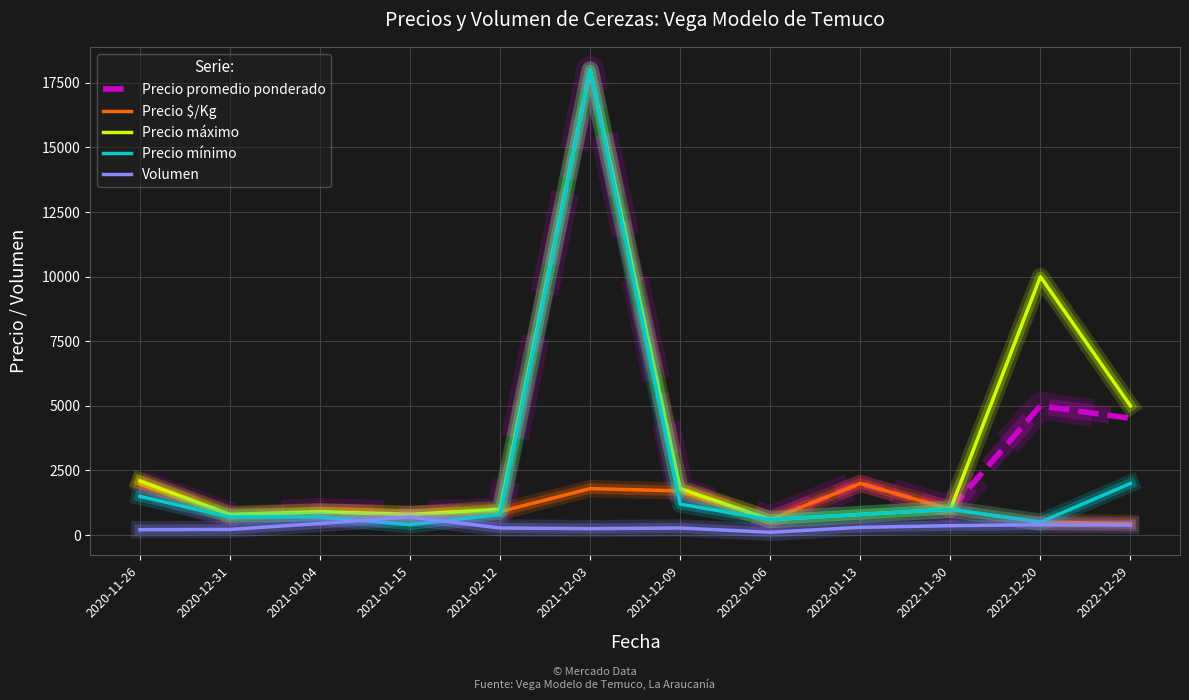

What is the total value across all series at 2022-12-29?

12356